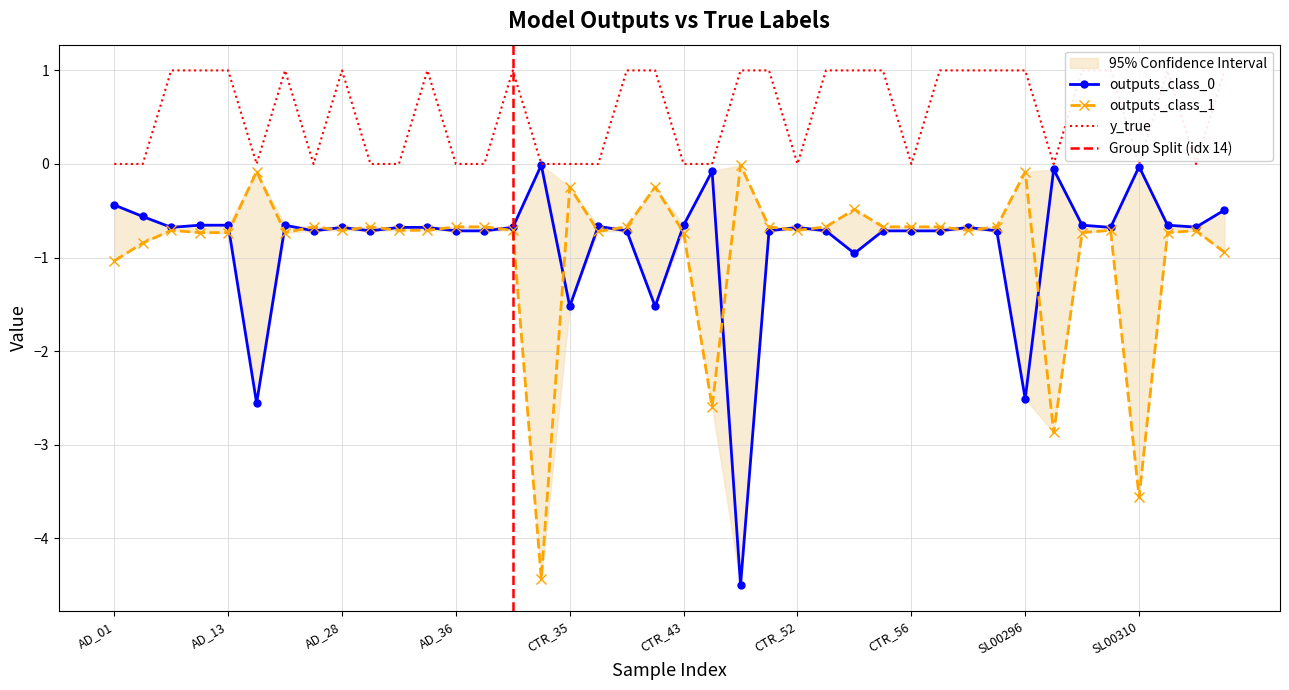

How many interior local valleys does the y_true series have?

7